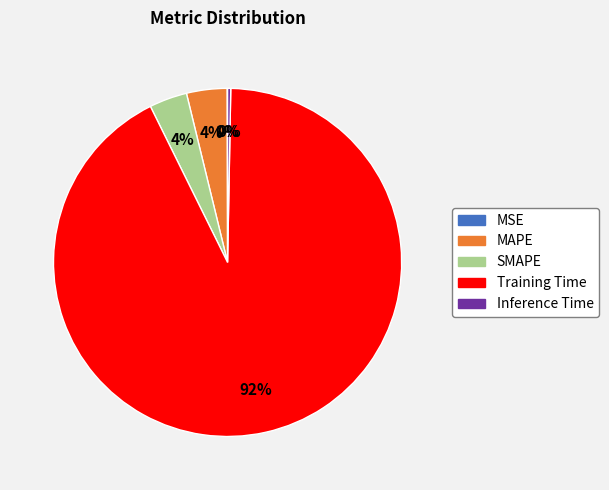

Is there any slice that represents more than half of the pie?

Yes